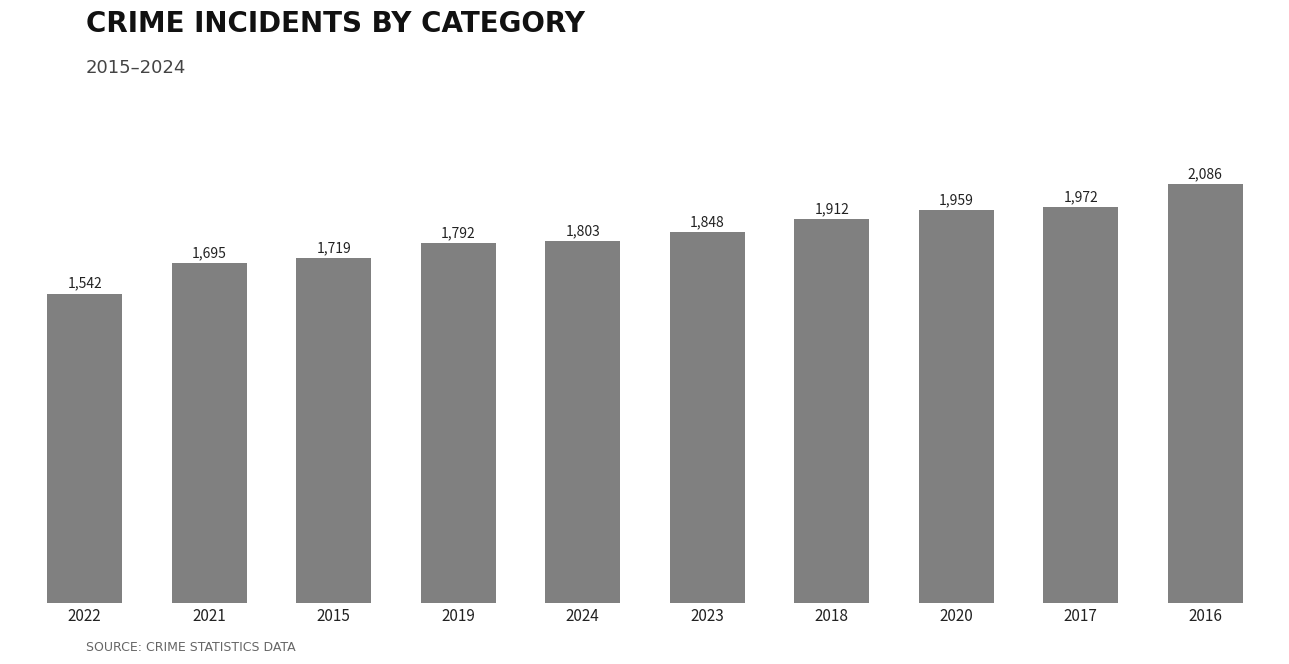

List the labels in order of value, smallest first.

2022, 2021, 2015, 2019, 2024, 2023, 2018, 2020, 2017, 2016